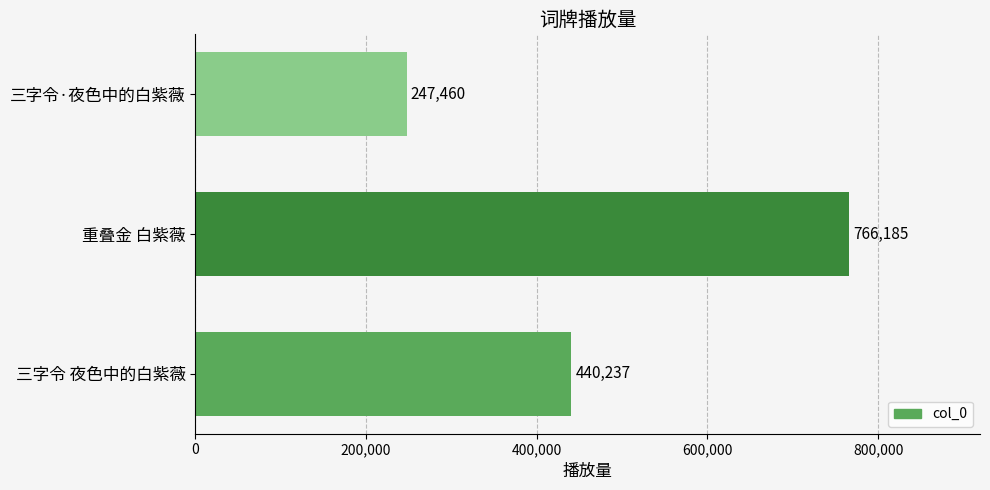

True or false: the data shows 233419 at 三字令 夜色中的白紫薇.

False